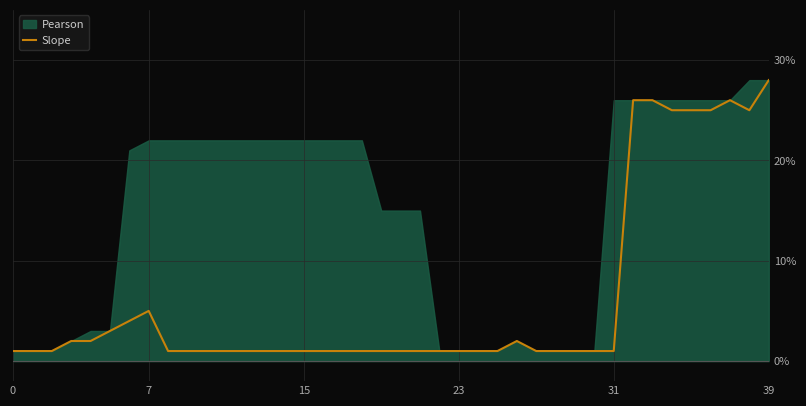

Is it true that the value at 20 is 0?

False